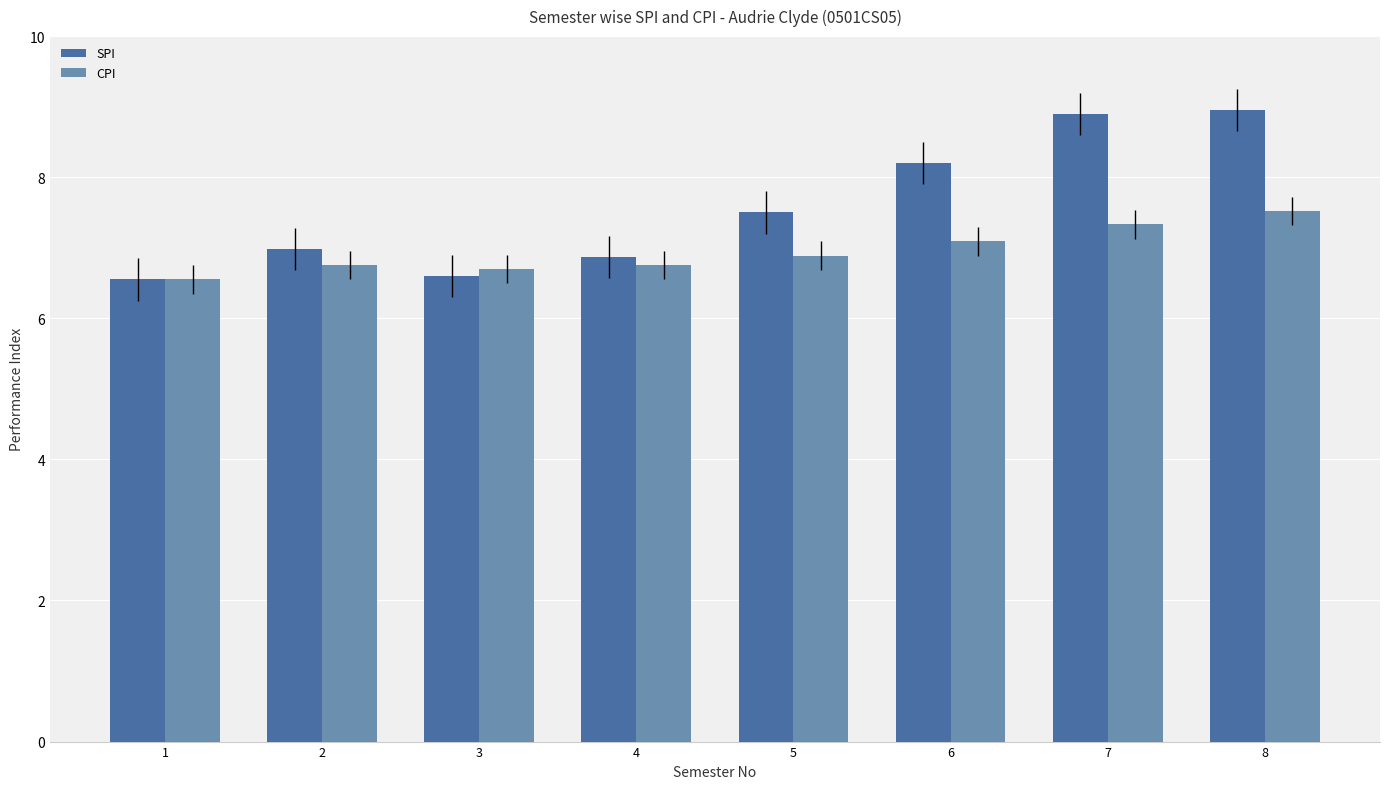

What is the difference between the highest and lowest values at 7?

1.6